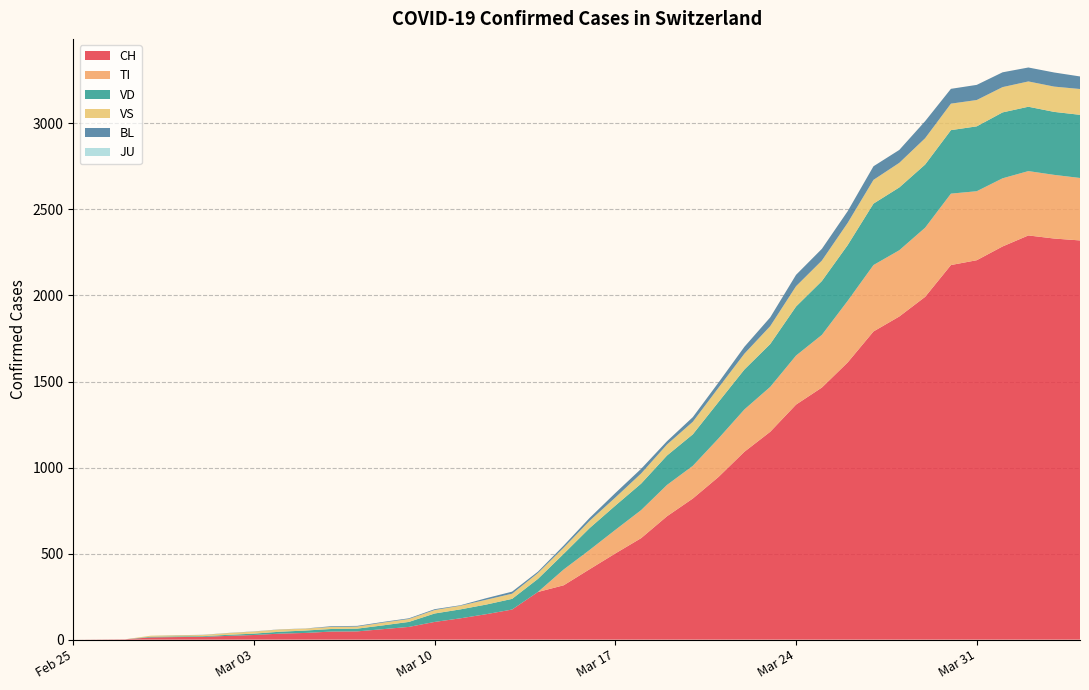

Reading left to right, extract all data points from this chart.

CH: 0	1	2	13	15	16	22	27	35	39	47	48	61	74	103	124	148	175	277	316	409	501	590	717	820	946	1092	1208	1366	1465	1611	1791	1878	1992	2177	2205	2285	2349	2331	2320
TI: 0	0	0	0	0	0	0	0	0	0	0	0	0	0	0	0	0	0	0	92	112	137	163	182	190	224	246	261	285	306	358	386	385	402	415	401	396	374	370	363
VD: 0	0	0	4	4	4	6	8	11	14	15	16	22	29	49	52	56	62	76	91	127	141	154	171	183	212	232	249	285	313	324	357	365	367	369	377	383	374	366	367
VS: 0	0	0	6	6	7	10	12	13	11	12	12	16	17	20	21	28	30	34	36	42	47	59	64	73	83	92	104	118	119	129	138	143	153	154	153	147	147	147	150
BL: 0	0	0	0	1	1	1	1	1	1	4	4	4	4	5	3	9	12	8	12	17	26	27	19	27	30	40	51	66	68	68	79	75	99	86	88	86	81	82	73
JU: 0	0	0	0	0	0	0	0	0	0	0	0	0	0	0	0	0	0	0	0	0	0	0	0	0	0	0	0	0	0	0	0	0	0	0	0	0	0	0	0